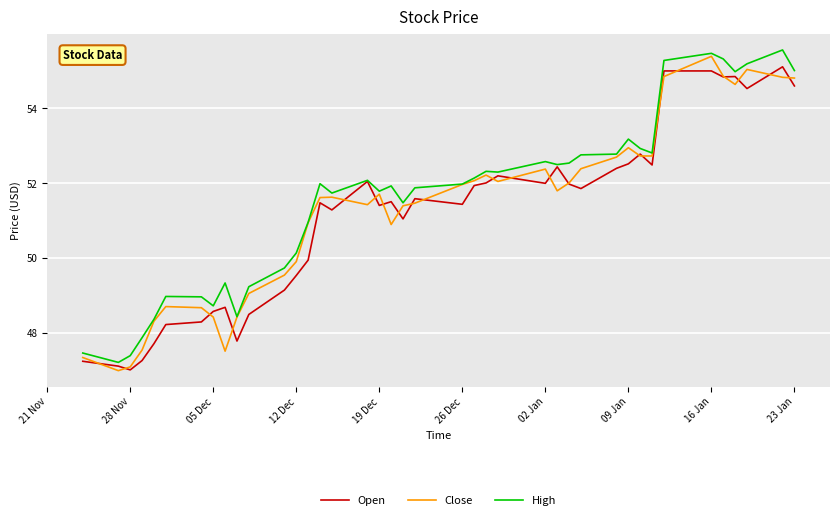

List the series in order of their overall mean, lowest first.

Open, Close, High